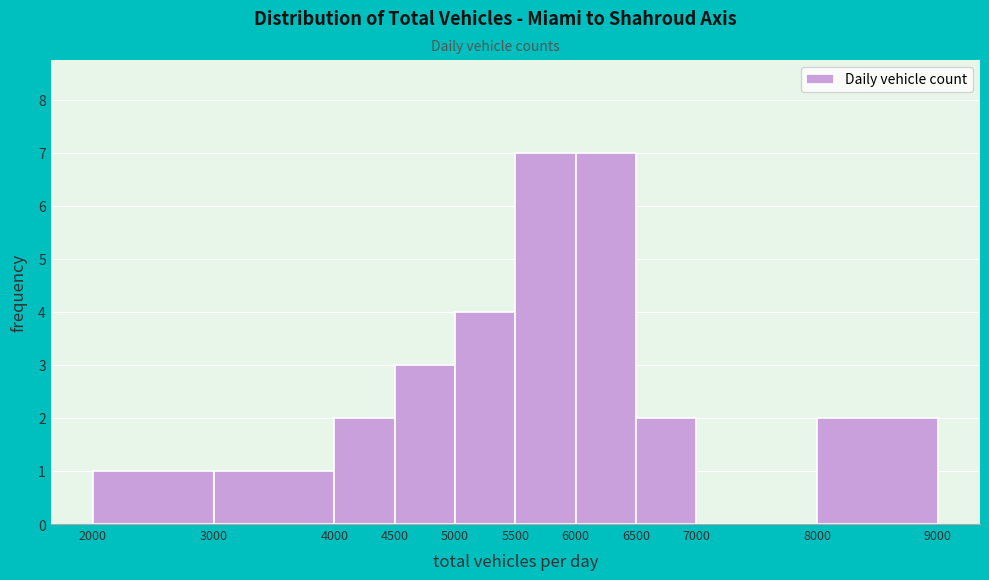

Reading left to right, list every bar in this chart as the range it spans on the x-axis followed by its height. The values are not printed on the chart, so give them approximately, as read against the axis.

2000 to 3000: 1
3000 to 4000: 1
4000 to 4500: 2
4500 to 5000: 3
5000 to 5500: 4
5500 to 6000: 7
6000 to 6500: 7
6500 to 7000: 2
7000 to 8000: 0
8000 to 9000: 2